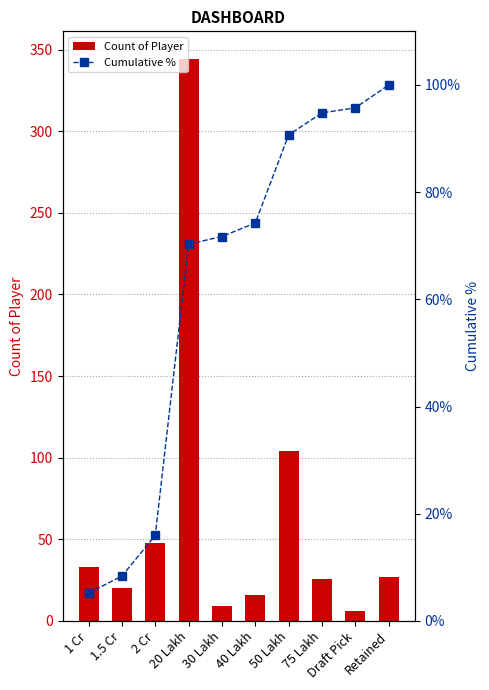

What is the difference between the maximum and second lowest values in the Count of Player series?

335